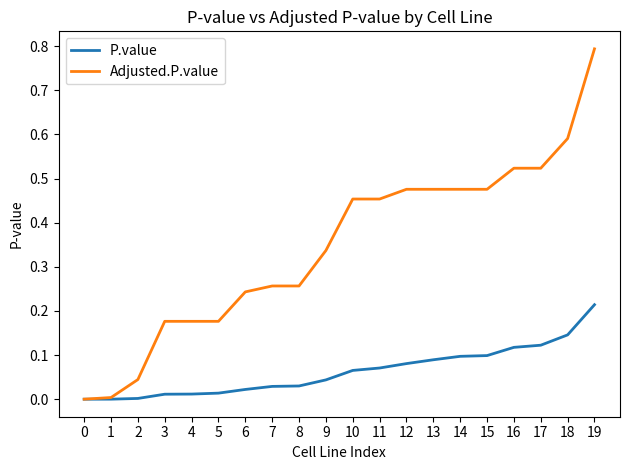

Which series has the largest range (max minus min)?

Adjusted.P.value